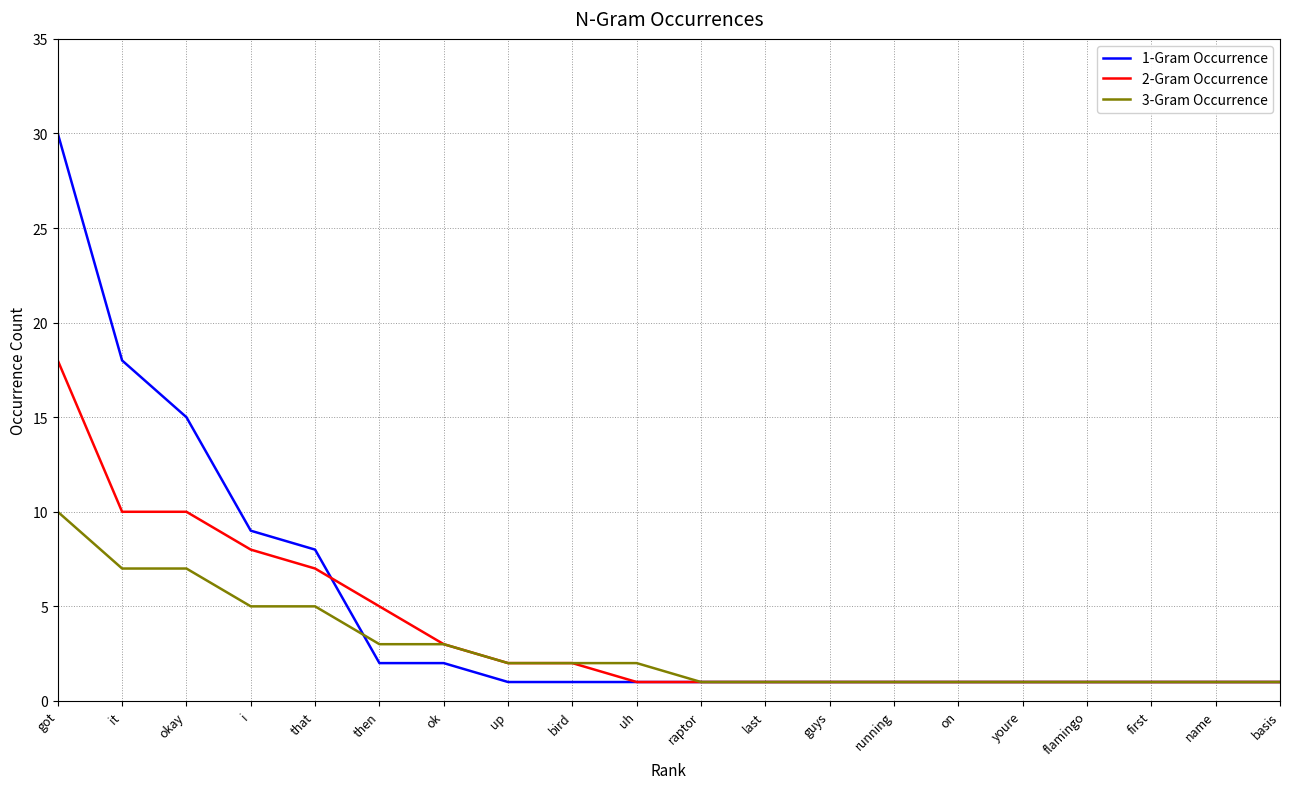

What is the difference between the 3-Gram Occurrence values at bird and got?

8